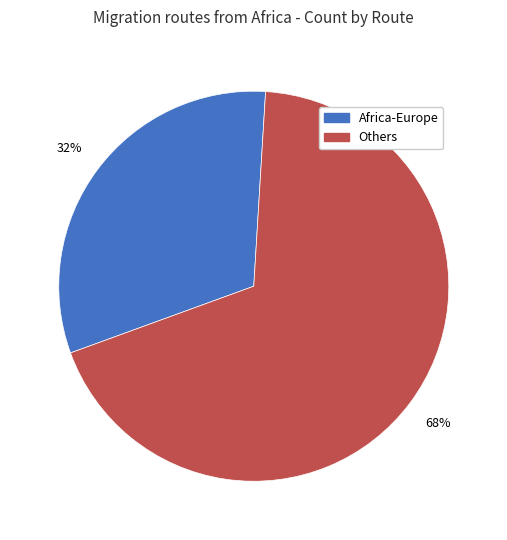

Is there any slice that represents more than half of the pie?

Yes